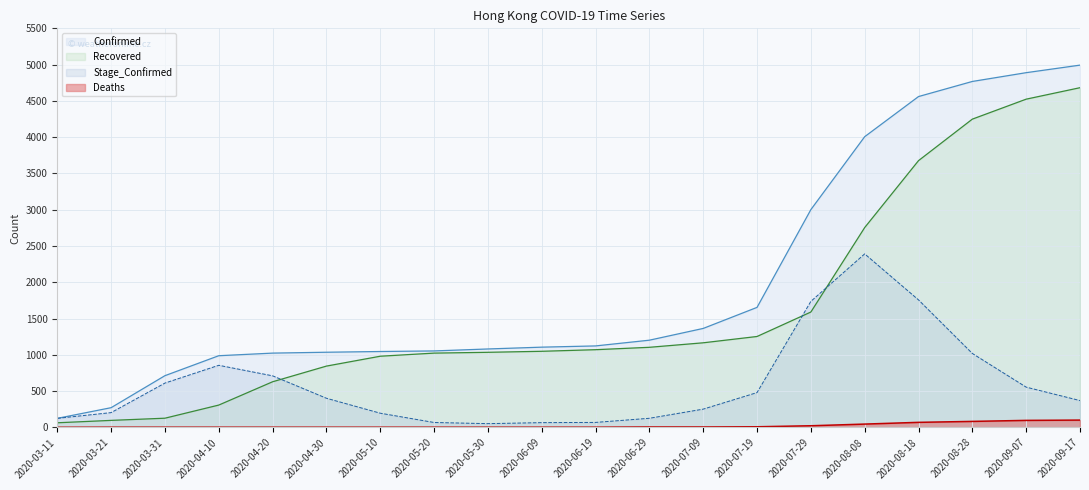

What are all the series names shown in the legend?

Confirmed, Recovered, Stage_Confirmed, Deaths